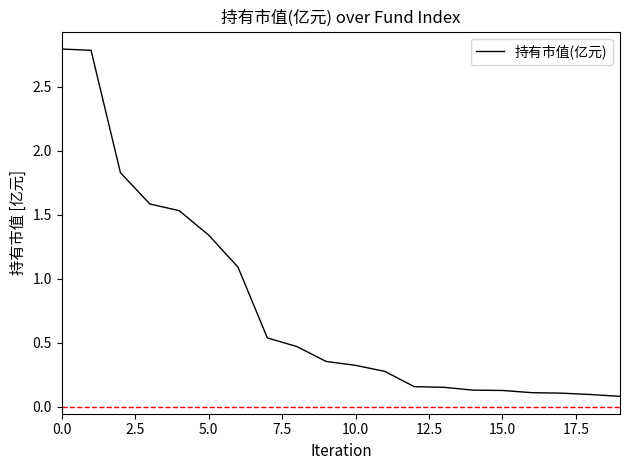

What is the difference between the maximum and minimum values?

2.7